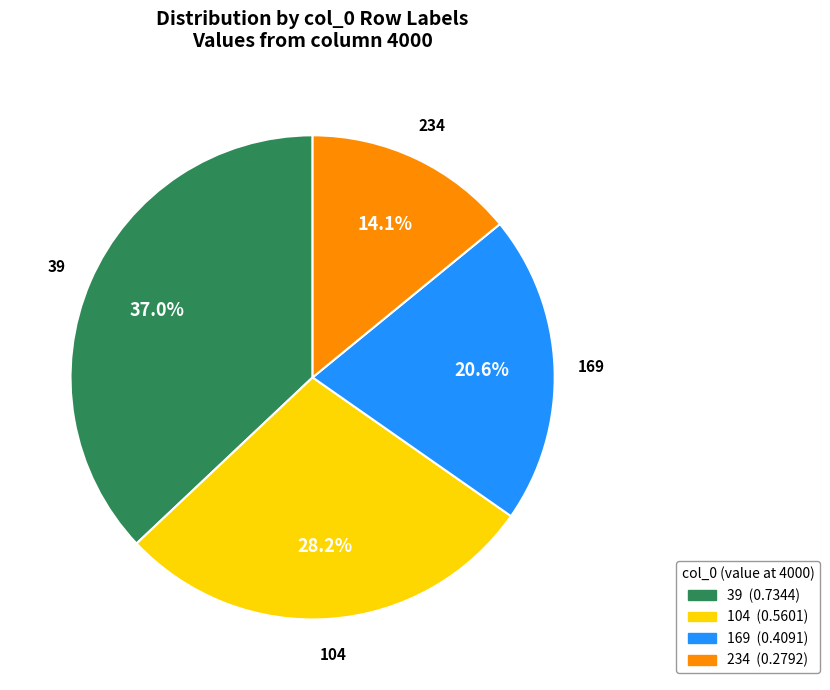

Count the number of slices in the pie.

4